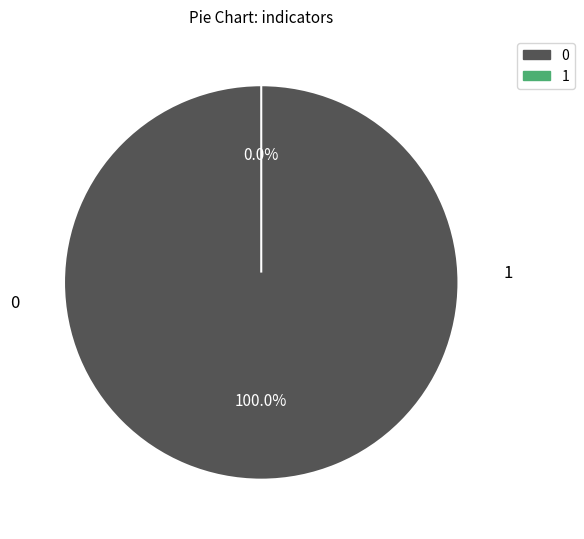

Is the sum of 0 and 1 greater than half?

Yes